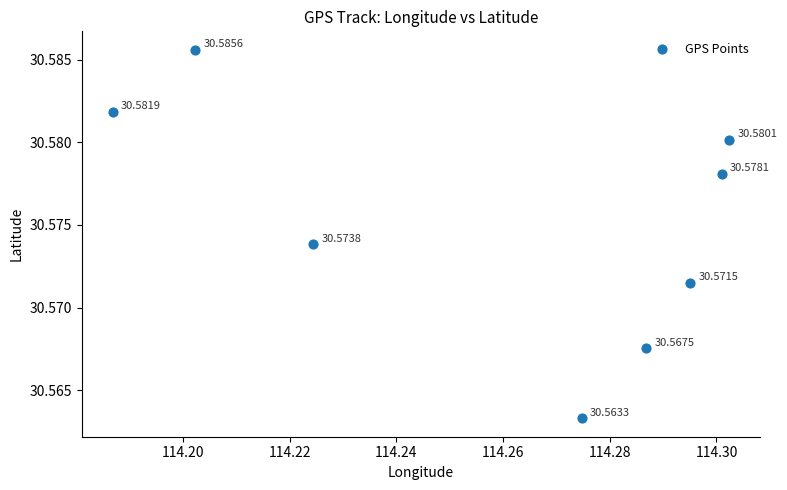

What is the average X value?

114.3